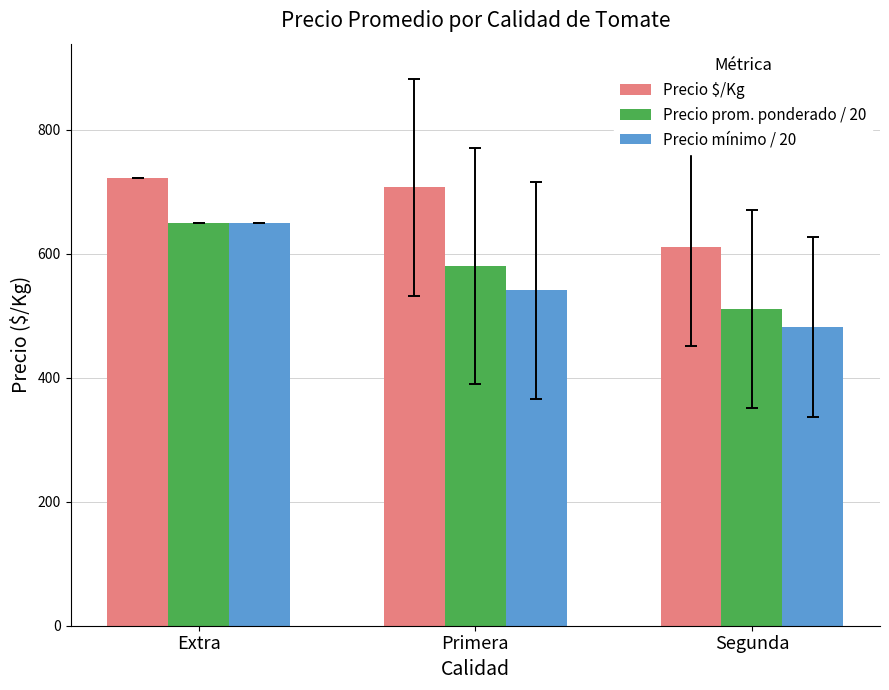

Is the value of Precio mínimo / 20 at Extra greater than the value of Precio $/Kg at Primera?

No